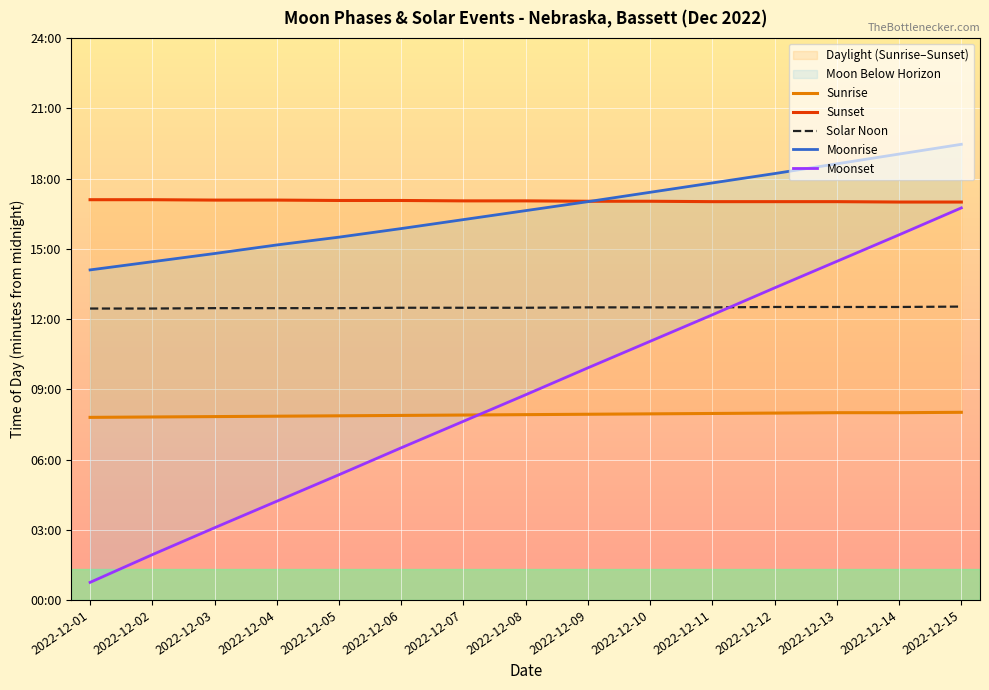

Between 2022-12-13 and 2022-12-15, which is larger?

2022-12-15